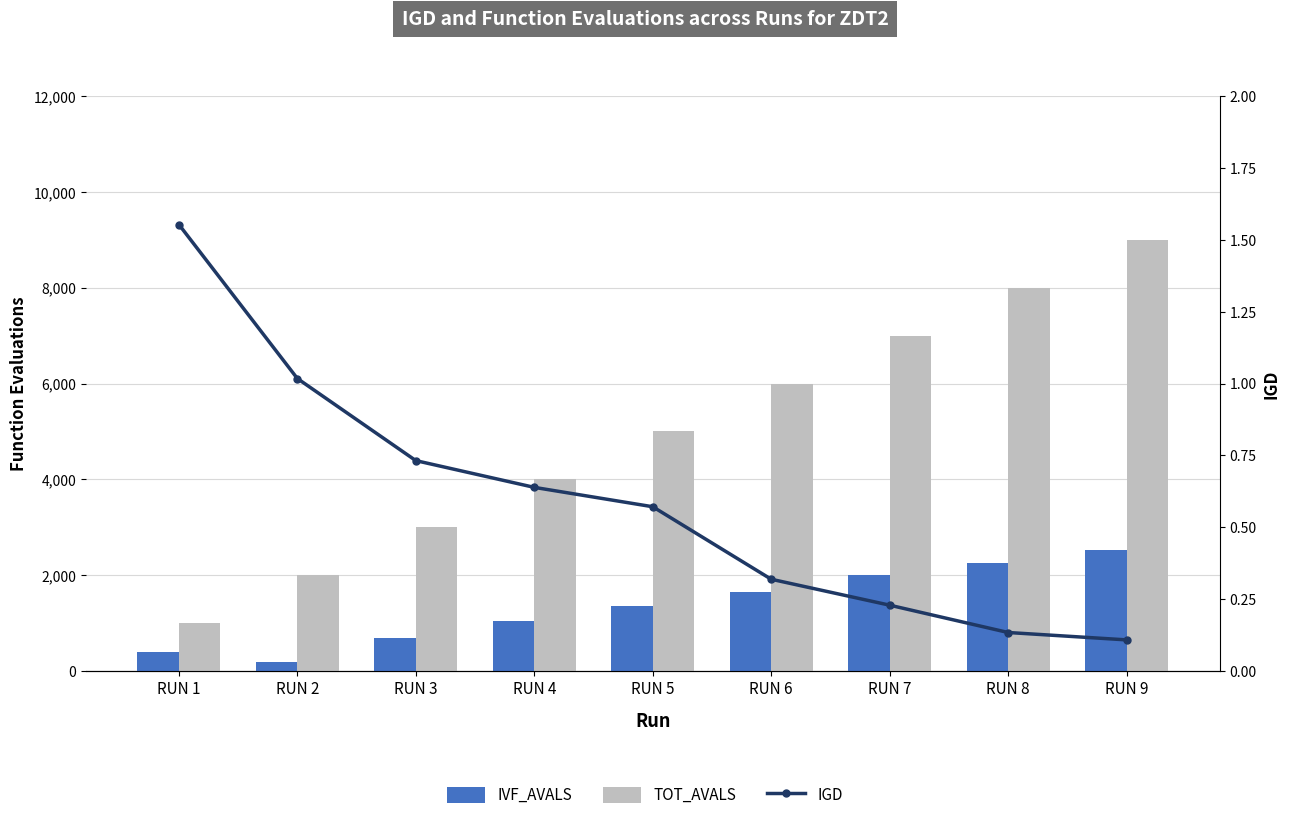

Which category has the lowest value across all series?

RUN 9